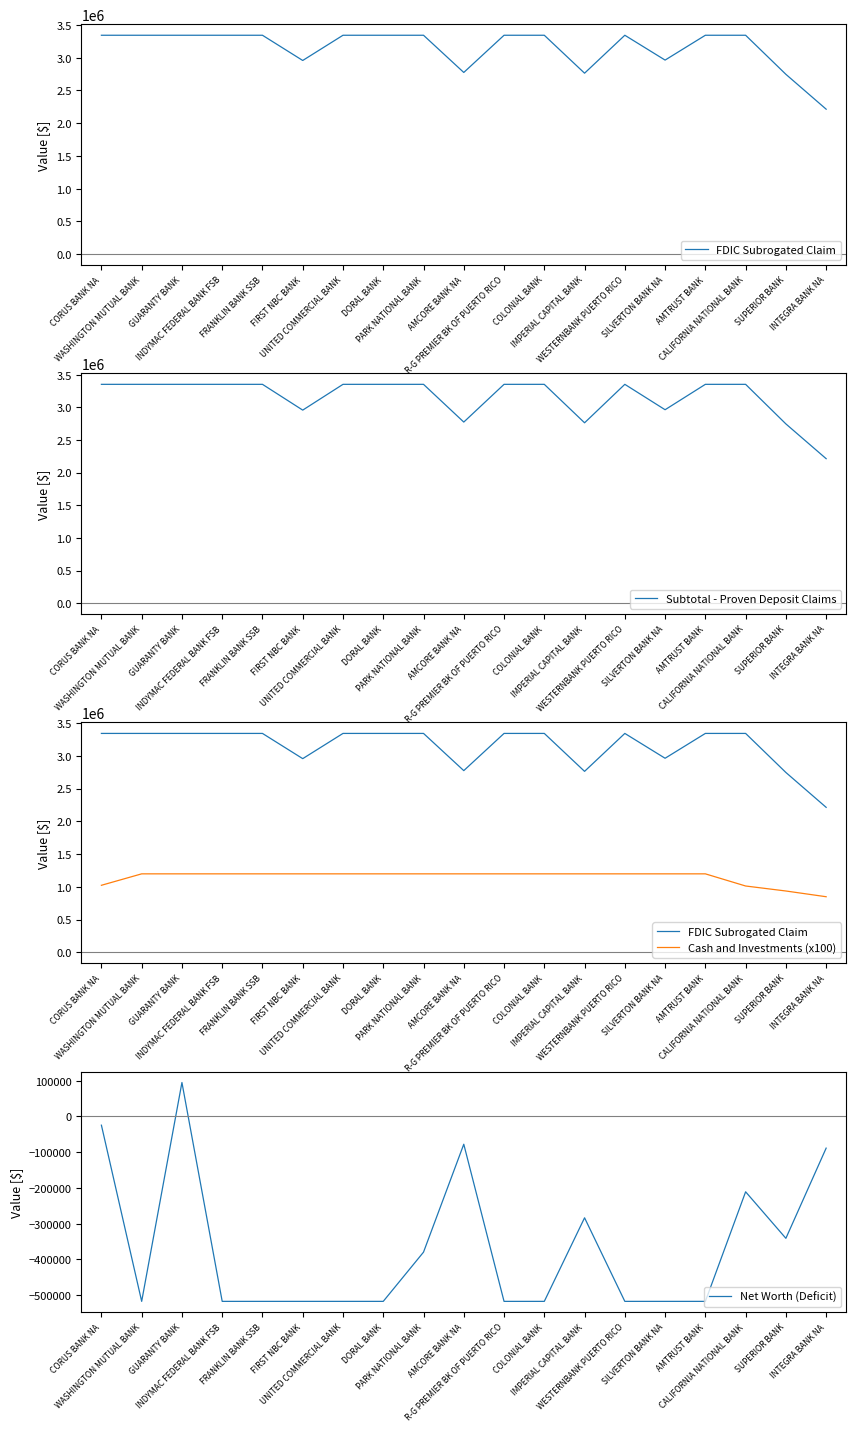

Does the chart have visible grid lines?

No